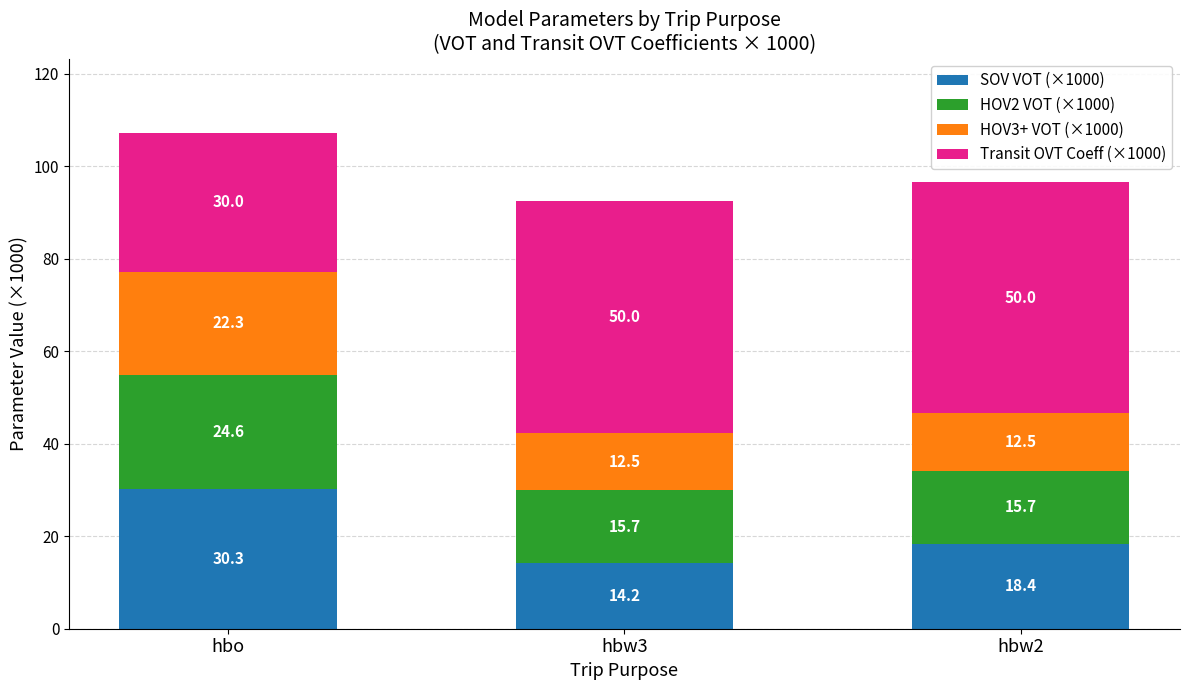

What are all the series names shown in the legend?

SOV VOT (×1000), HOV2 VOT (×1000), HOV3+ VOT (×1000), Transit OVT Coeff (×1000)